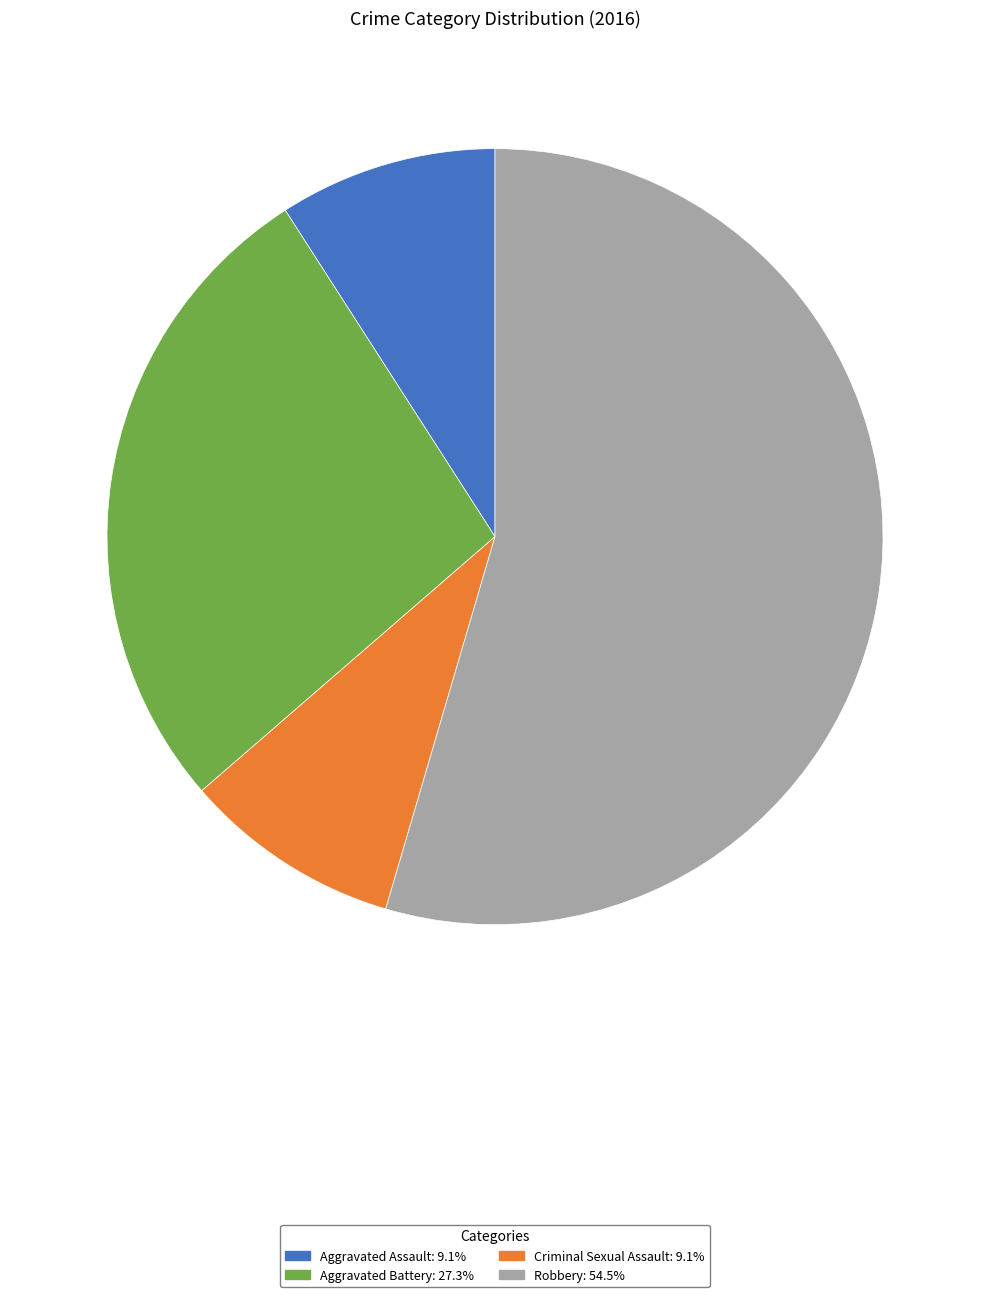

Is there any slice that represents more than half of the pie?

Yes